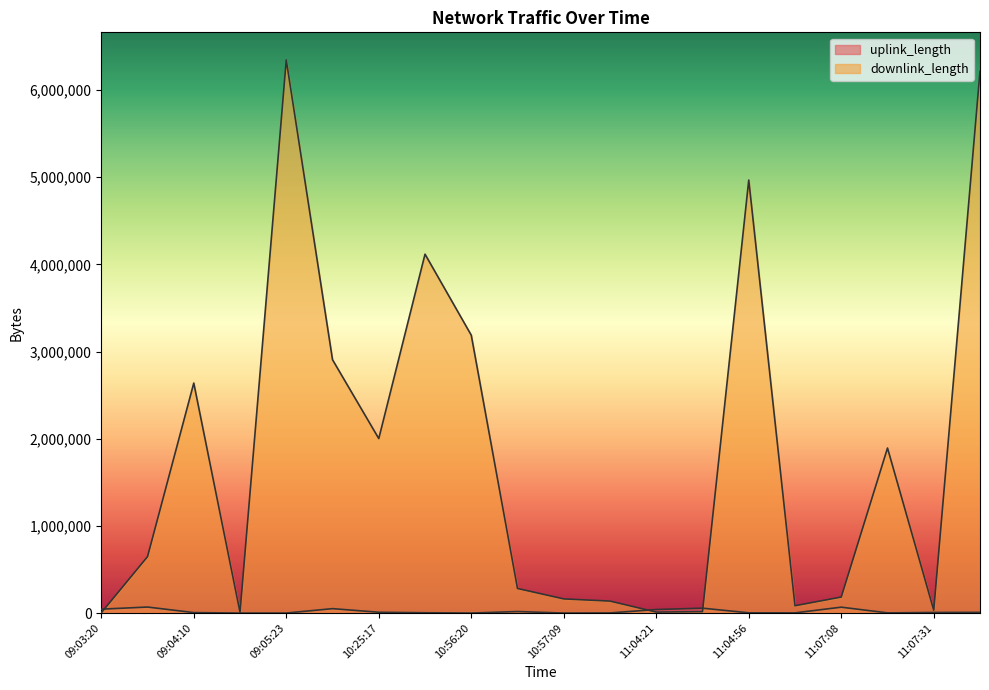

At which category is the sum across all series the highest?

09:05:23